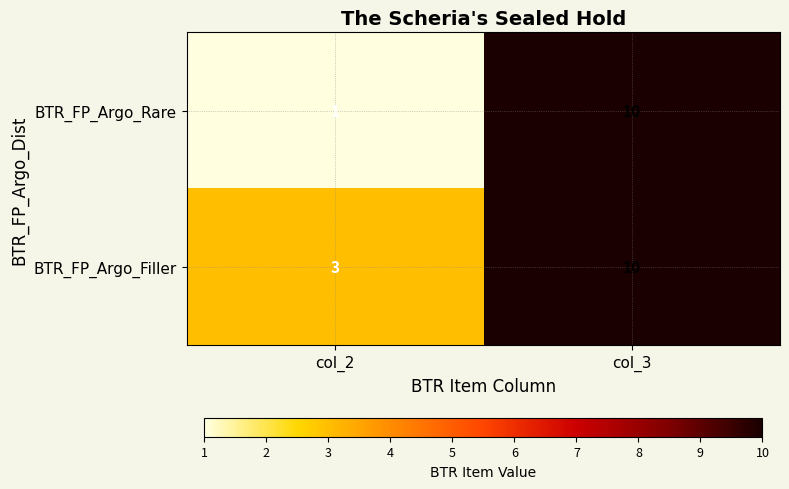

The value of BTR_FP_Argo_Rare at col_2 is 0. True or false?

False